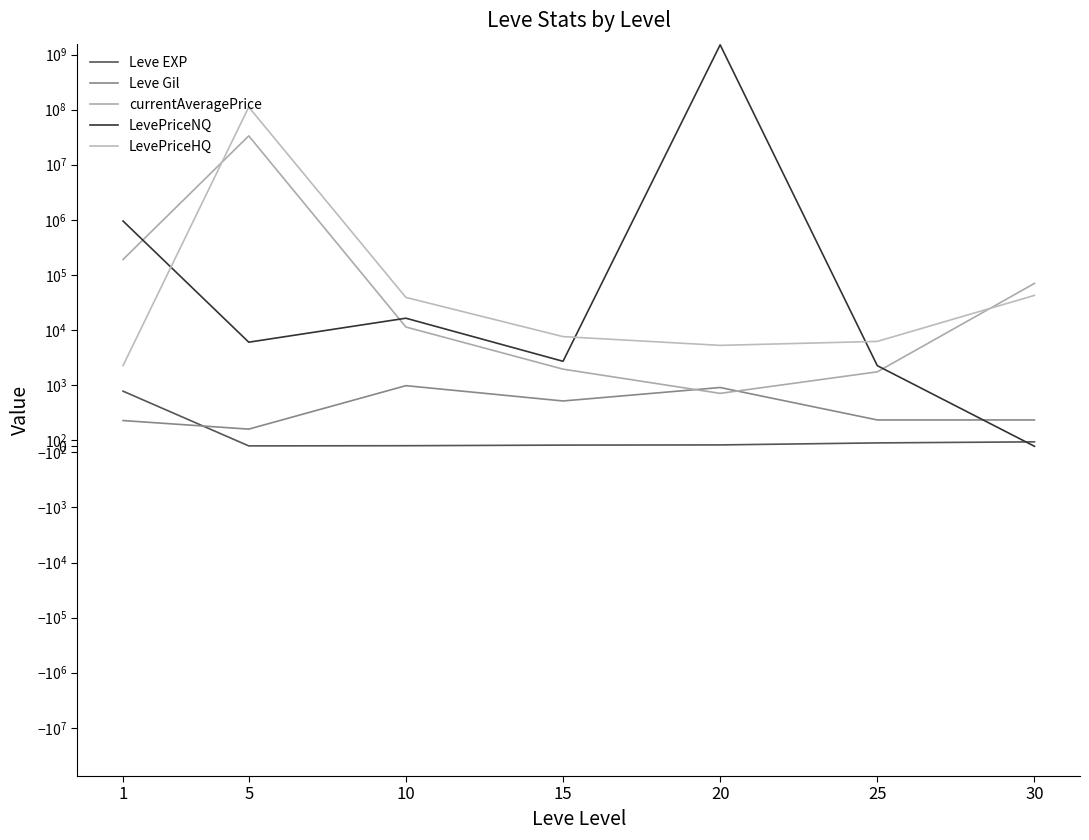

Reading left to right, transcribe all the data shown in this chart.

Leve EXP: 900.0	6.0	9.0	19.0	22.0	55.0	72.0
Leve Gil: 420.0	280.0	990.0	740.0	960.0	430.0	430.0
currentAveragePrice: 190320.4	33380334.0	11322.2	1944.6	864.1	1737.9	69953.8
LevePriceNQ: 950100.0	6000.0	16350.0	2700.0	1500001500.0	2250.0	0.0
LevePriceHQ: 2253.0	111267120.0	39000.0	7574.7	5253.0	6201.5	42421.2